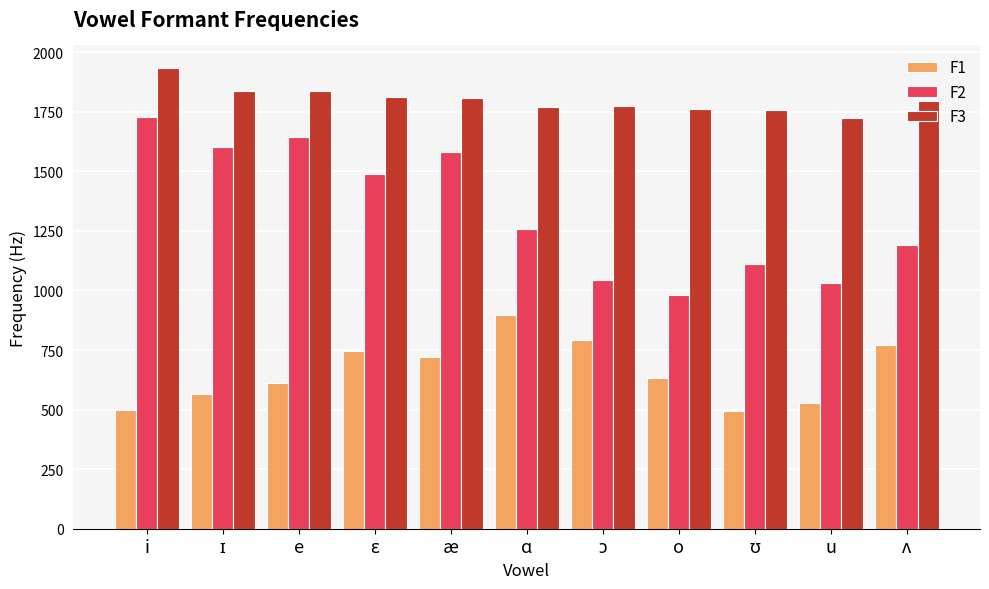

What is the difference between the second highest and second lowest values in the F1 series?

295